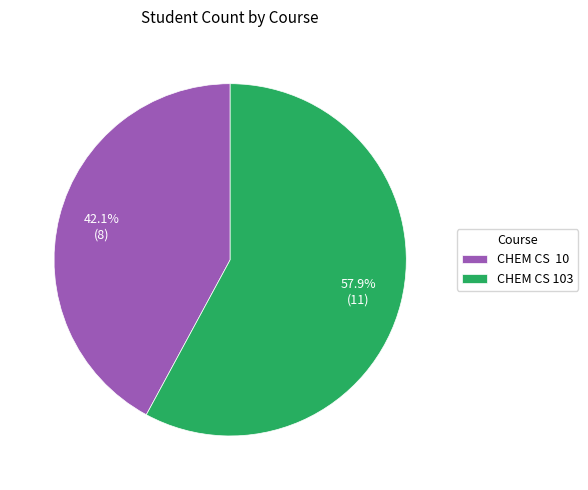

What percentage is NOT represented by CHEM CS 103?

42.1%